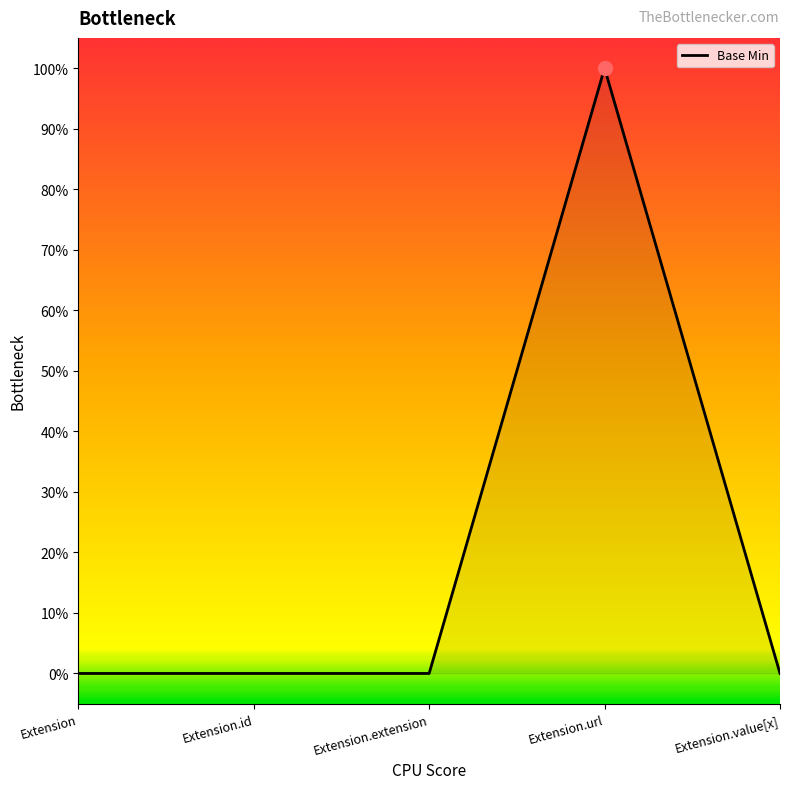

Does the chart have visible grid lines?

No